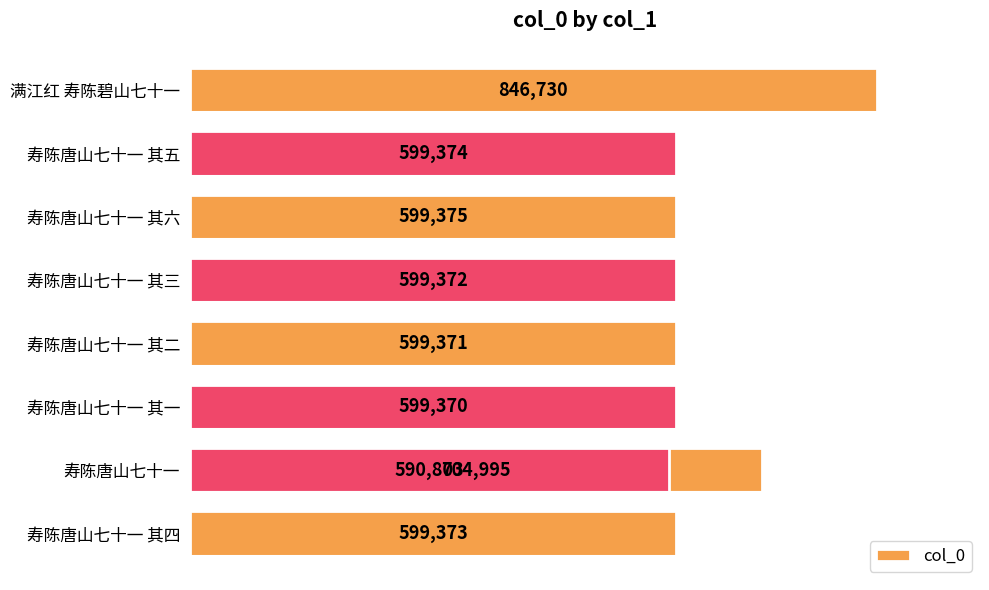

How many bars are there in total?

9